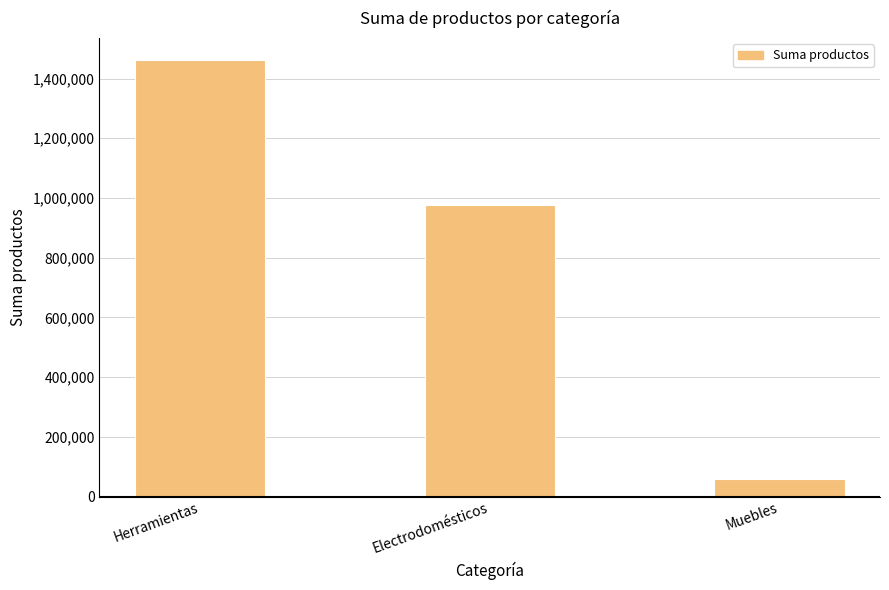

Reading left to right, what are all the values shown in this chart?

1461961	975071	57636